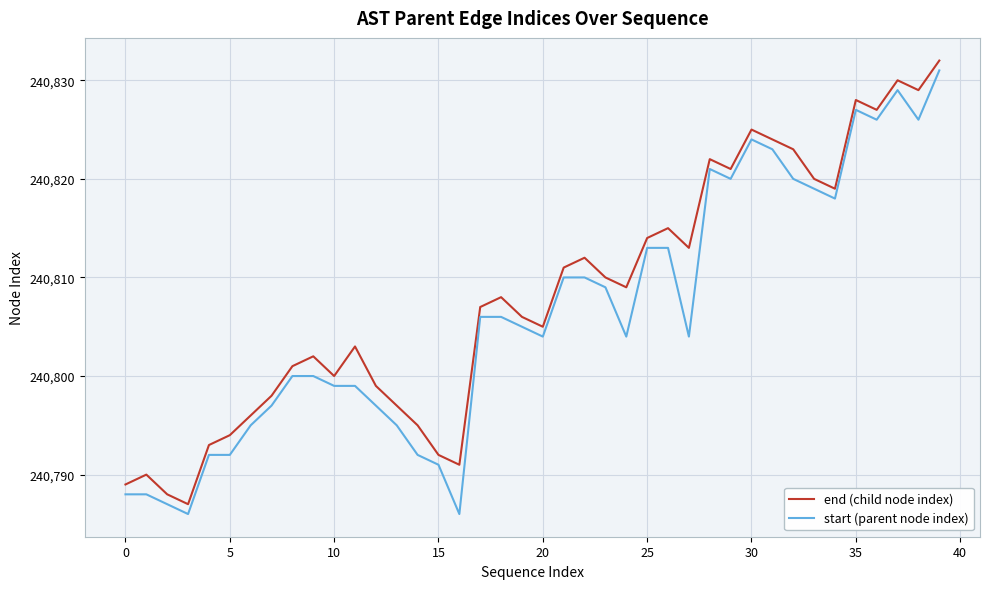

What are all the series names shown in the legend?

end (child node index), start (parent node index)